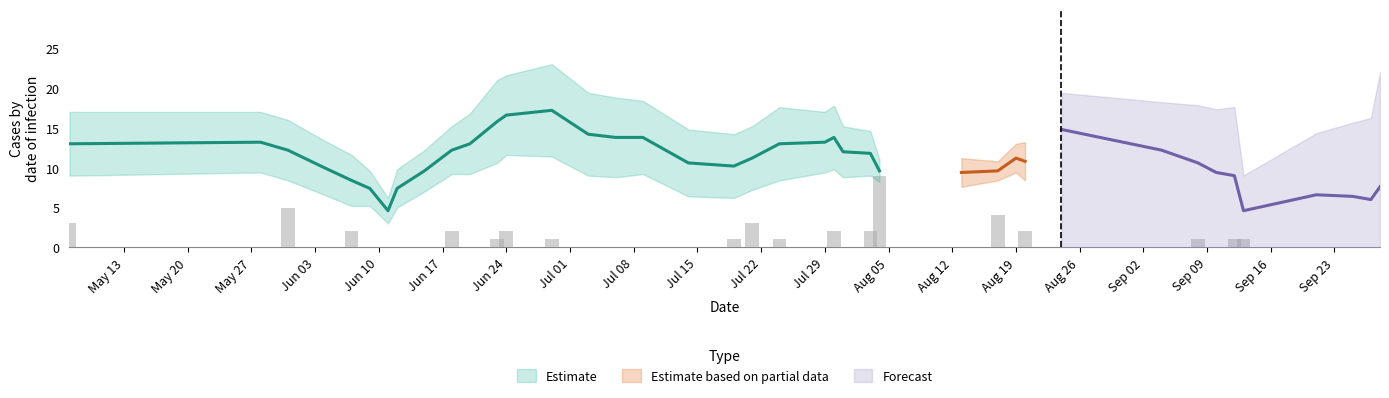

At how many categories does at least one series exceed 21?

3